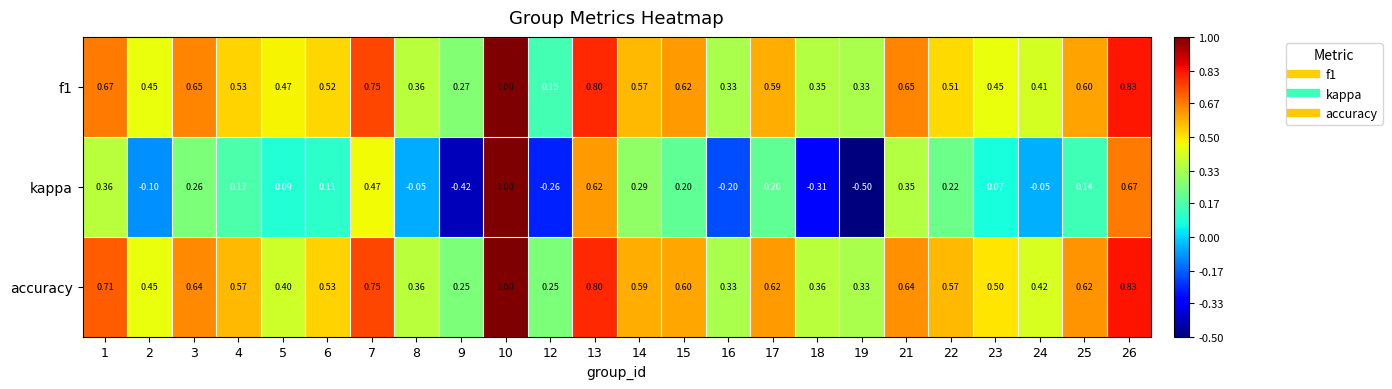

Which series has the widest spread of values?

kappa